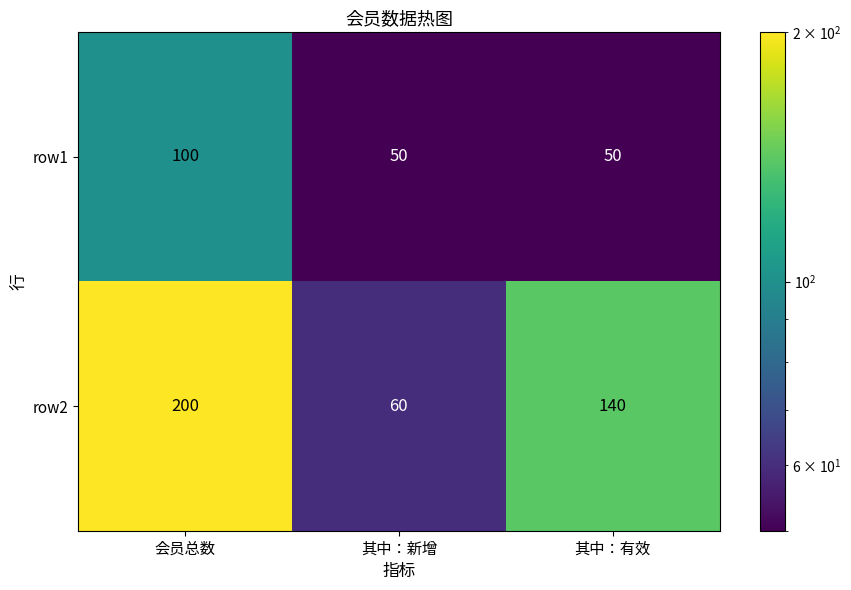

Which category has the highest value in the row1 series?

会员总数